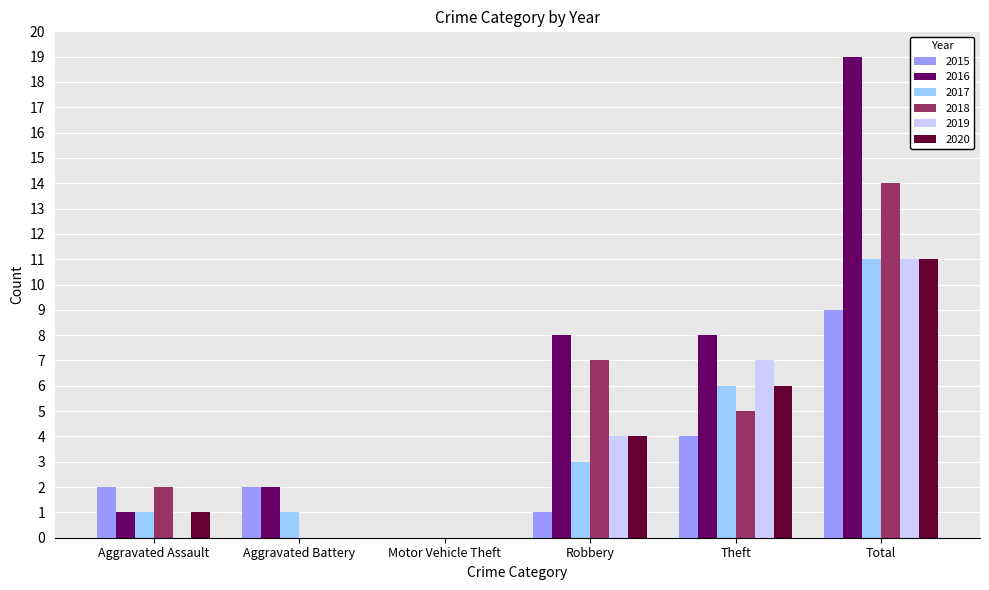

True or false: 2018 has a value of 2 at Aggravated Assault.

True